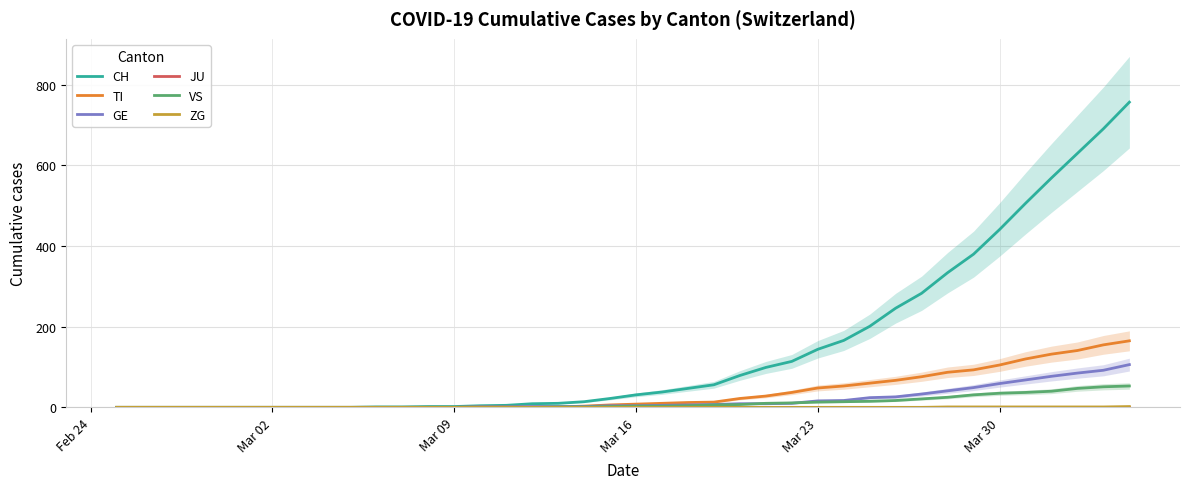

What is the maximum value for GE?

106